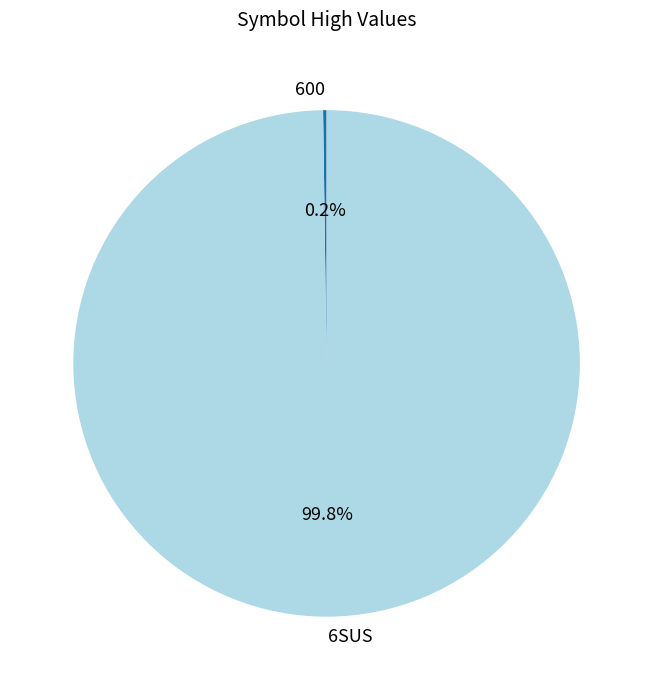

The 6SUS slice represents 100% of the pie. True or false?

True